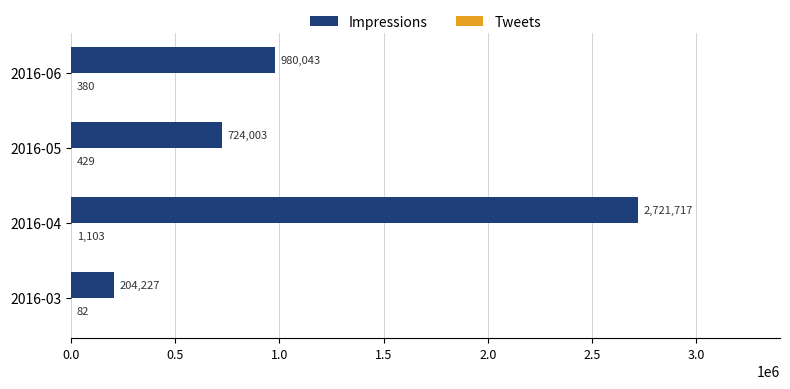

True or false: Impressions has a value of 4716376 at 2016-04.

False